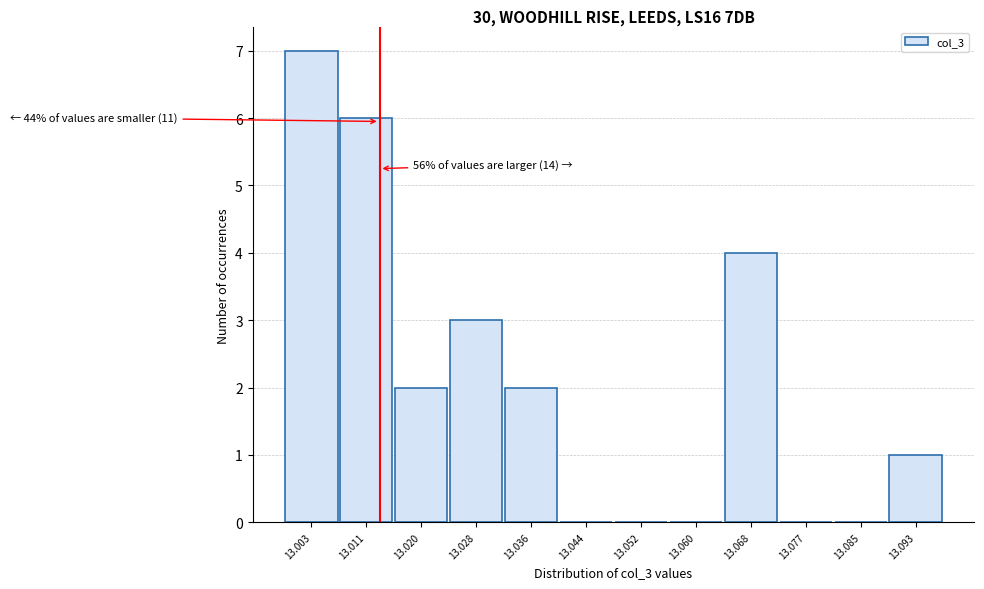

Reading left to right, list all the values displayed in this chart.

13.003=7	13.011=6	13.020=2	13.028=3	13.036=2	13.044=0	13.052=0	13.060=0	13.068=4	13.077=0	13.085=0	13.093=1